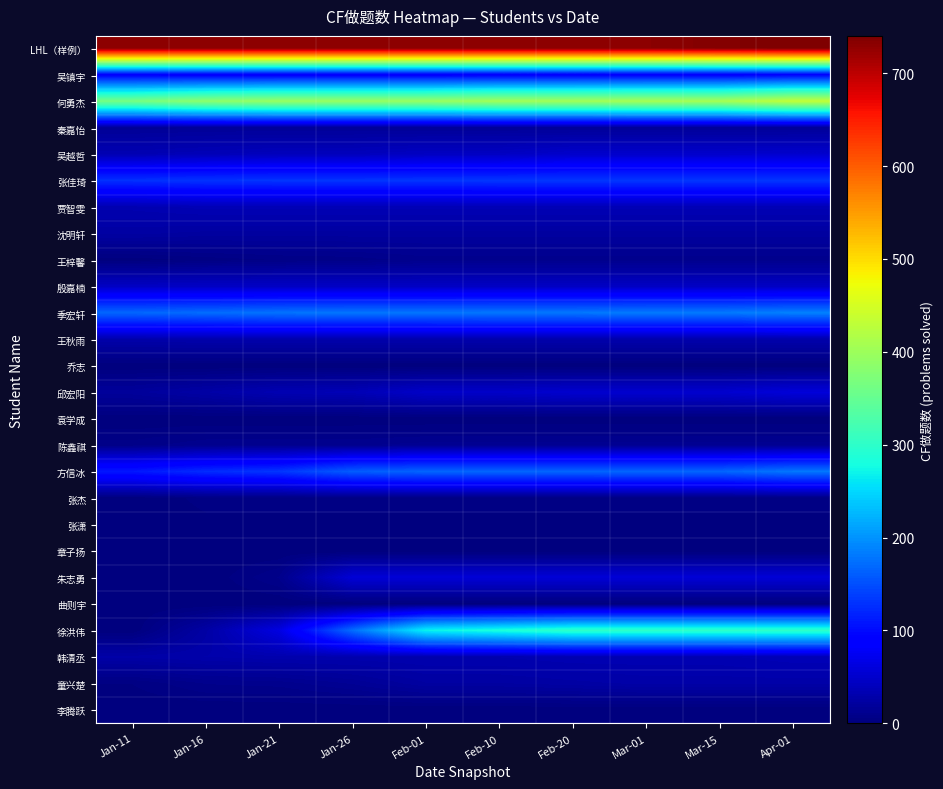

How many categories are shown in the chart?

10